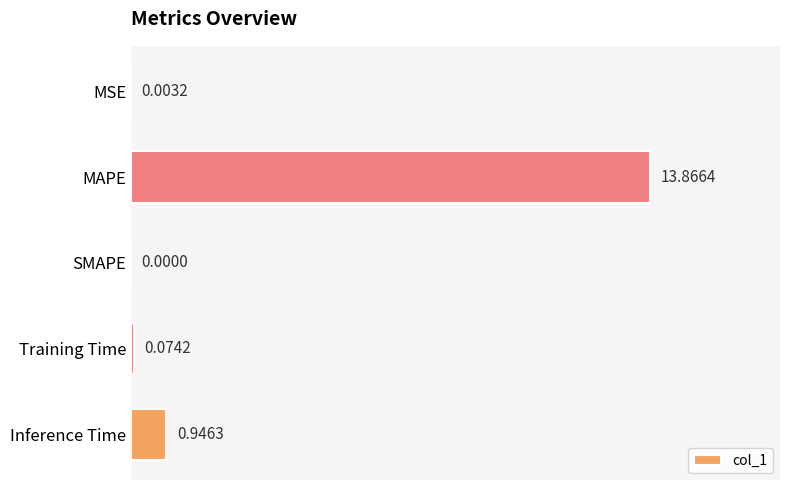

At which category does the chart reach its peak across all series?

MAPE